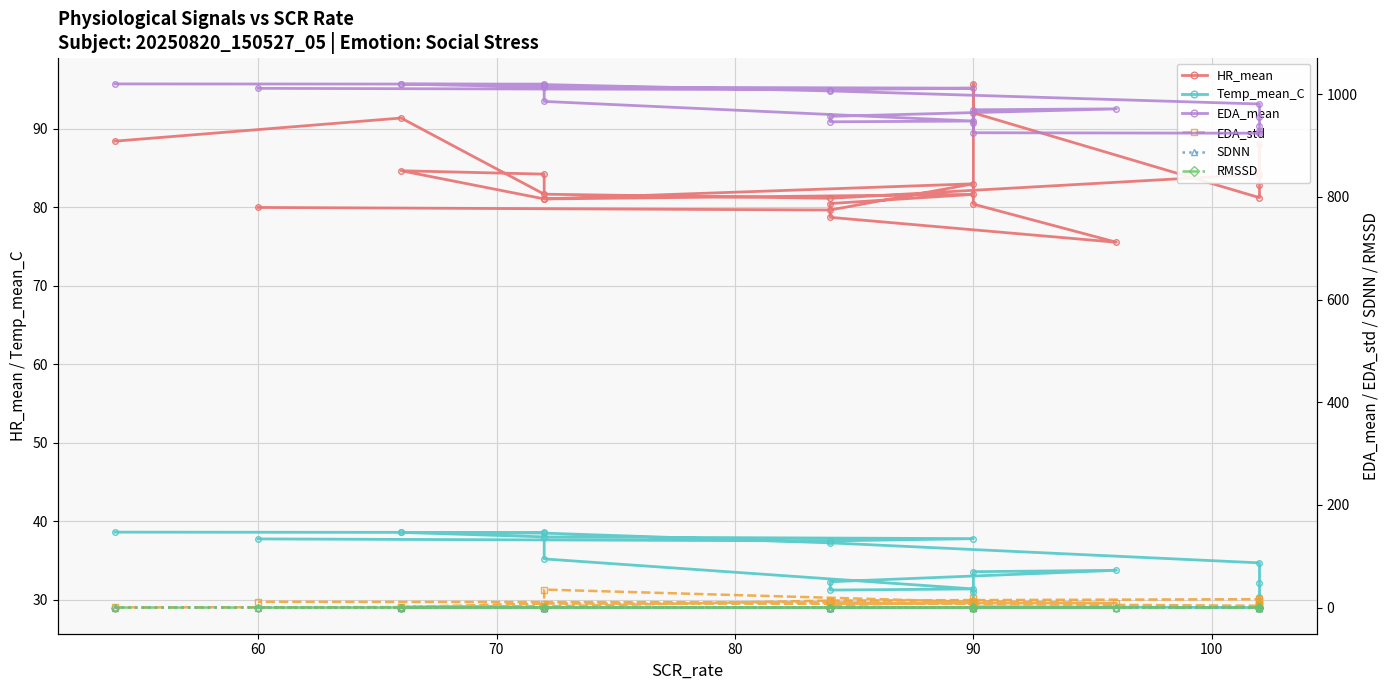

What is the label of the 20th point from the right?

80